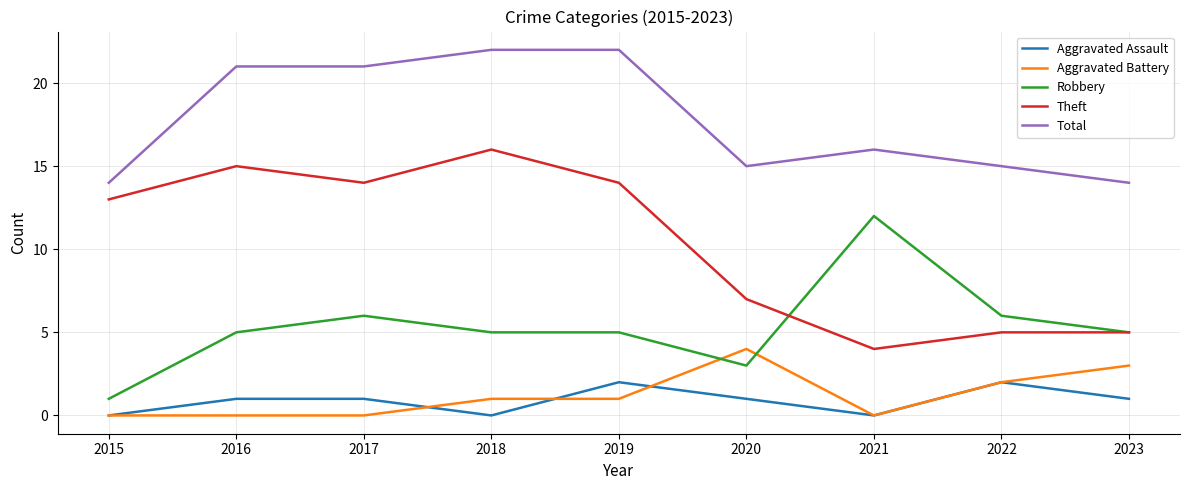

Reading right to left, extract all data points from this chart.

Aggravated Assault: 2023=1	2022=2	2021=0	2020=1	2019=2	2018=0	2017=1	2016=1	2015=0
Aggravated Battery: 2023=3	2022=2	2021=0	2020=4	2019=1	2018=1	2017=0	2016=0	2015=0
Robbery: 2023=5	2022=6	2021=12	2020=3	2019=5	2018=5	2017=6	2016=5	2015=1
Theft: 2023=5	2022=5	2021=4	2020=7	2019=14	2018=16	2017=14	2016=15	2015=13
Total: 2023=14	2022=15	2021=16	2020=15	2019=22	2018=22	2017=21	2016=21	2015=14